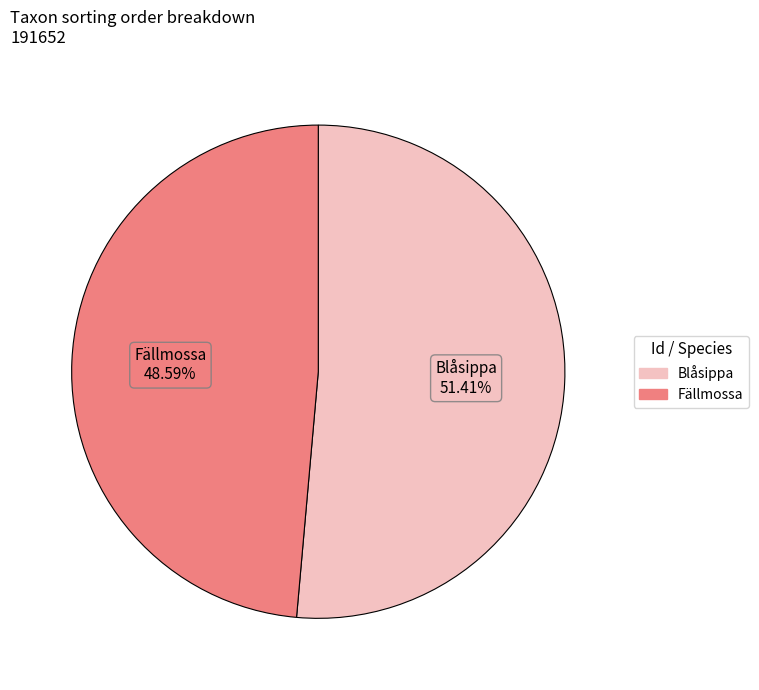

How many slices are in this pie chart?

2